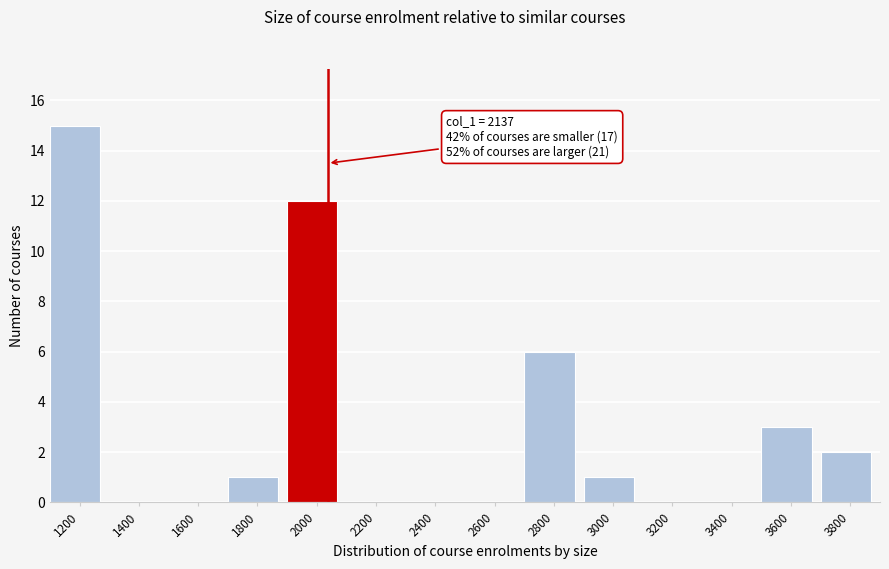

Reading left to right, what are all the values shown in this chart?

1200=15	1400=0	1600=0	1800=1	2000=12	2200=0	2400=0	2600=0	2800=6	3000=1	3200=0	3400=0	3600=3	3800=2